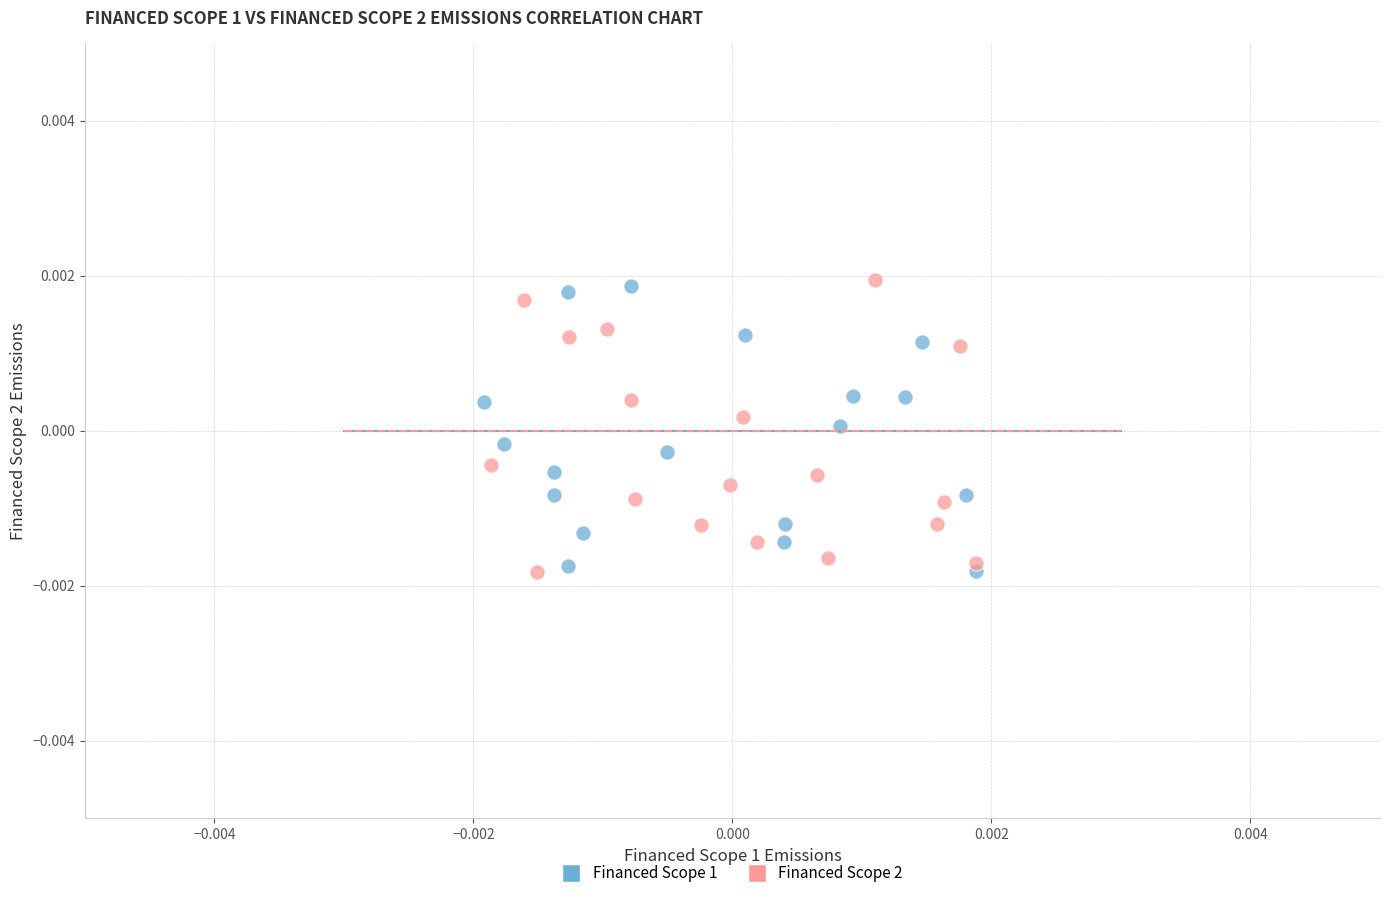

What are all the series names shown in the legend?

Financed Scope 1, Financed Scope 2